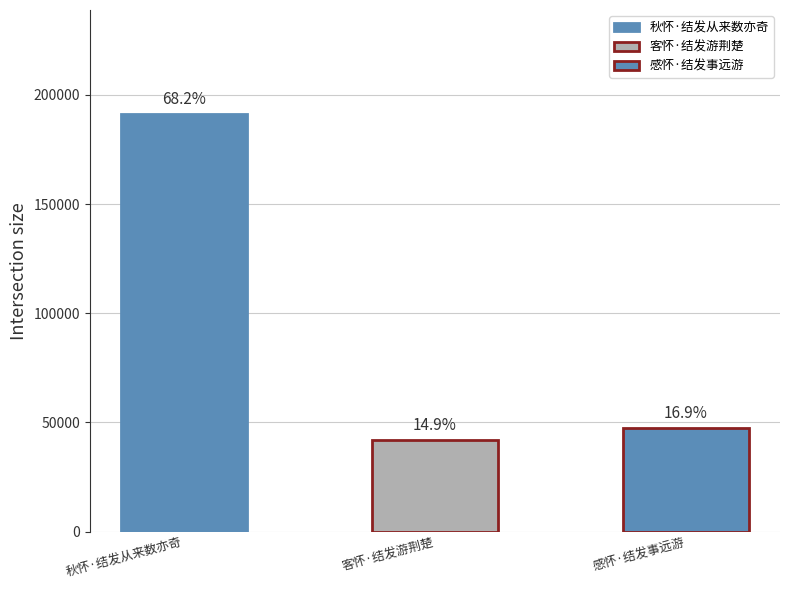

Where does the data first go above 47291?

秋怀·结发从来数亦奇